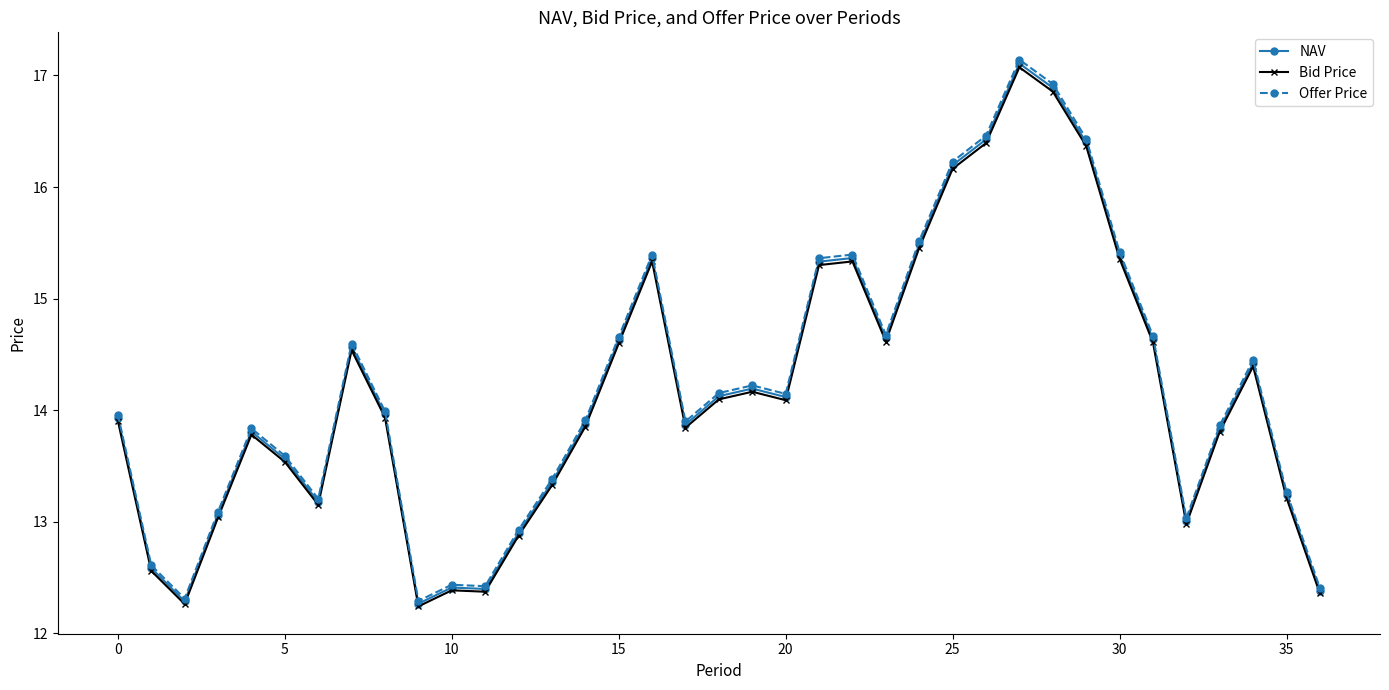

How many categories are shown in the chart?

37